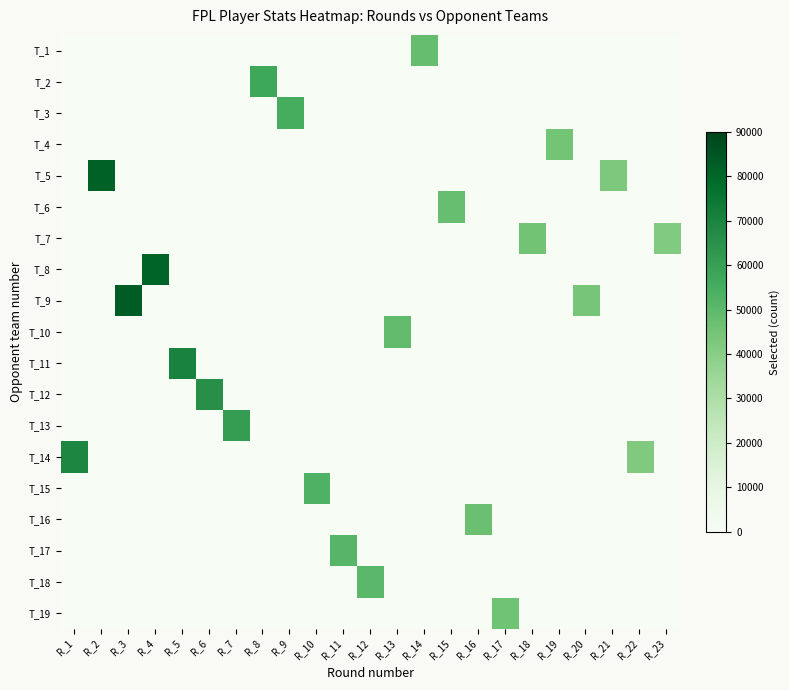

At how many categories does at least one series exceed 16838?

23